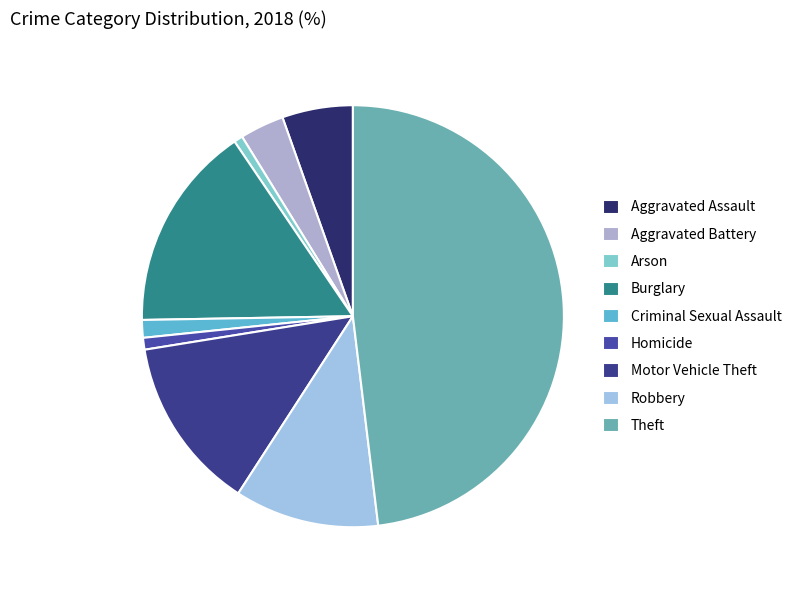

Is Motor Vehicle Theft the majority of the pie?

No